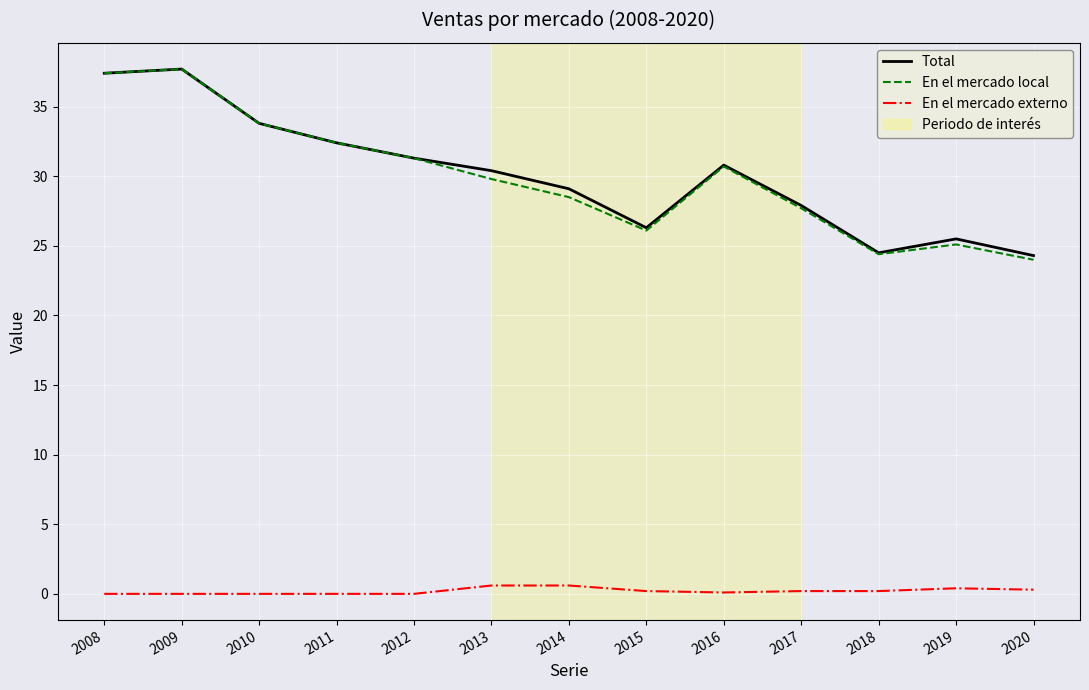

Which series has the largest range (max minus min)?

En el mercado local